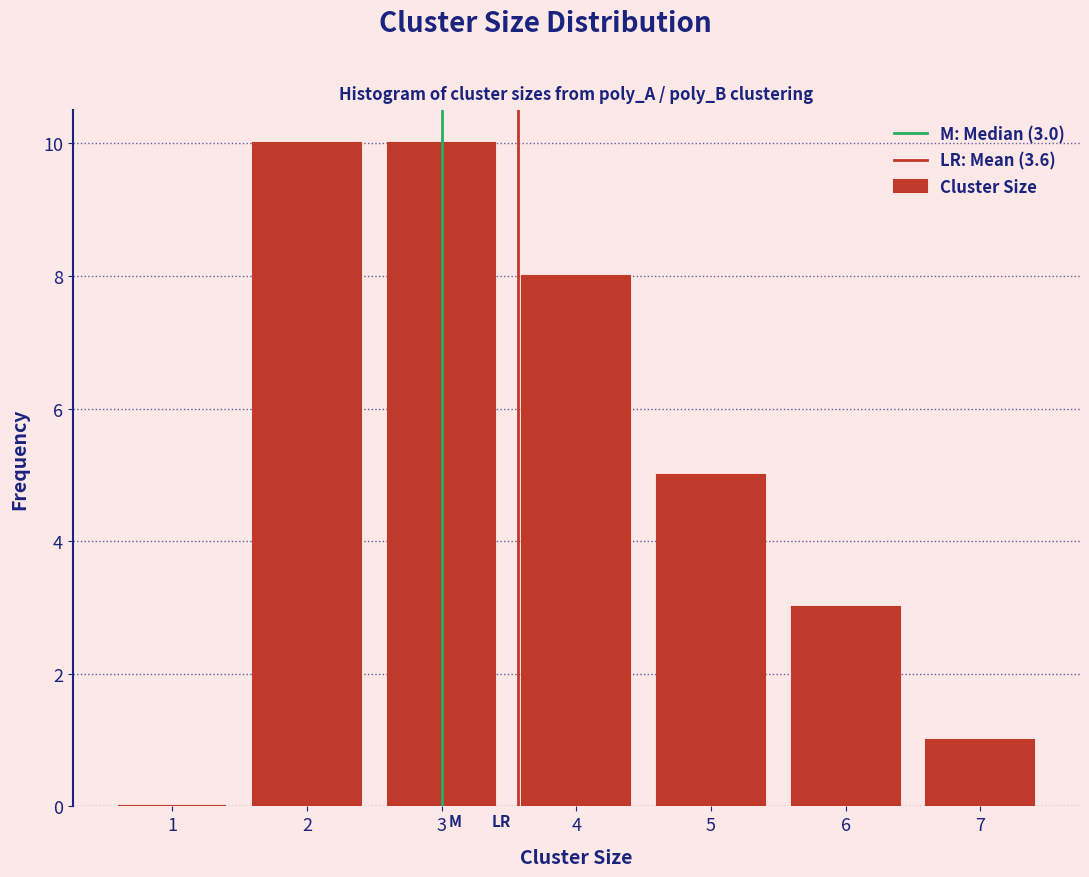

Reading left to right, extract all data points from this chart.

1=0	2=10	3=10	4=8	5=5	6=3	7=1